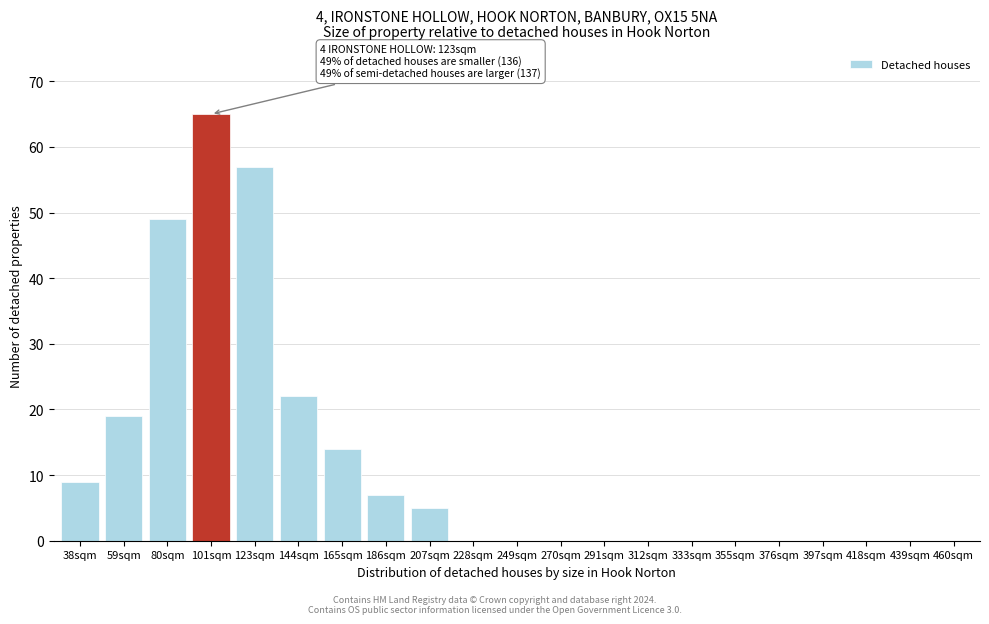

Reading right to left, list all the values displayed in this chart.

460sqm=0	439sqm=0	418sqm=0	397sqm=0	376sqm=0	355sqm=0	333sqm=0	312sqm=0	291sqm=0	270sqm=0	249sqm=0	228sqm=0	207sqm=5	186sqm=7	165sqm=14	144sqm=22	123sqm=57	101sqm=65	80sqm=49	59sqm=19	38sqm=9